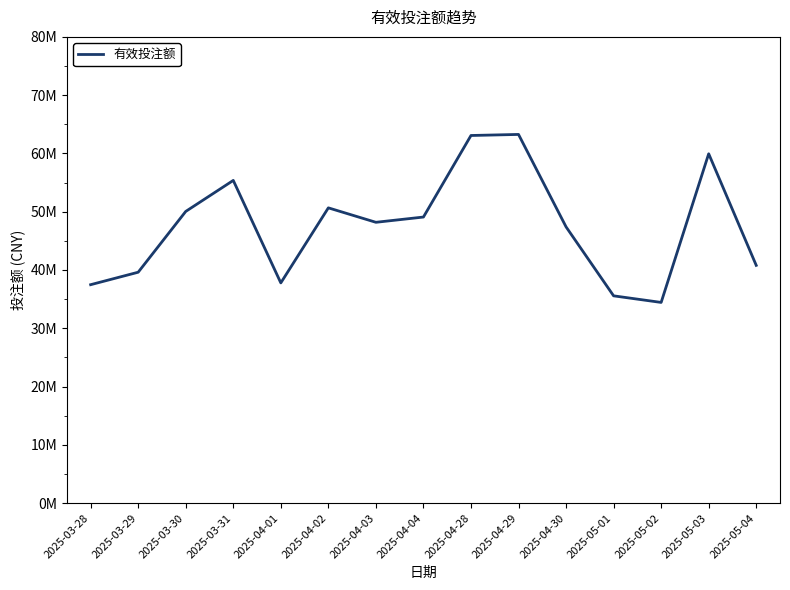

At which category does the chart reach its minimum across all series?

2025-05-02